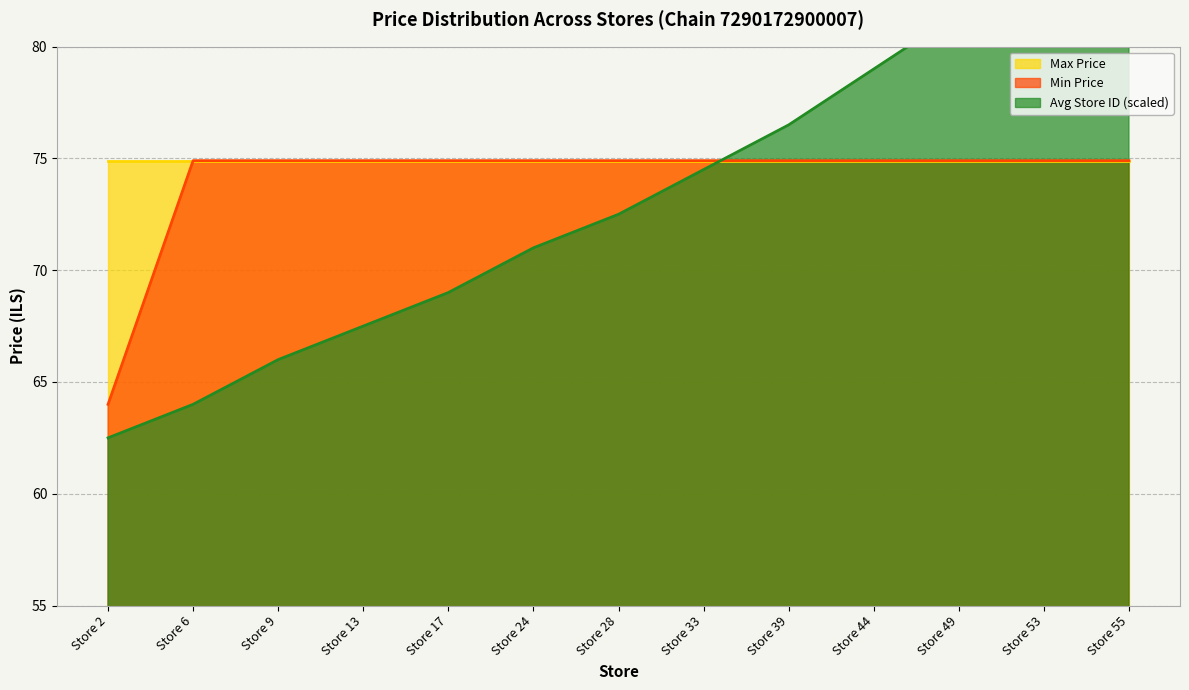

Which label corresponds to the largest value in the chart?

Store 55